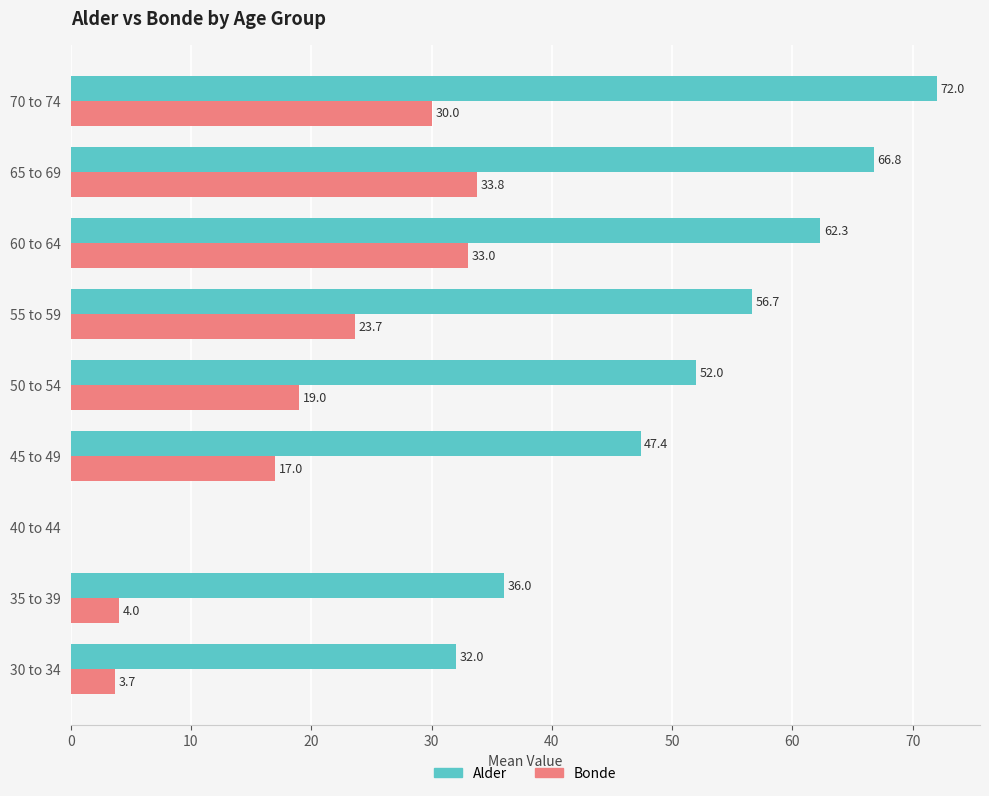

Where is Alder nearest to the value 36?

35 to 39